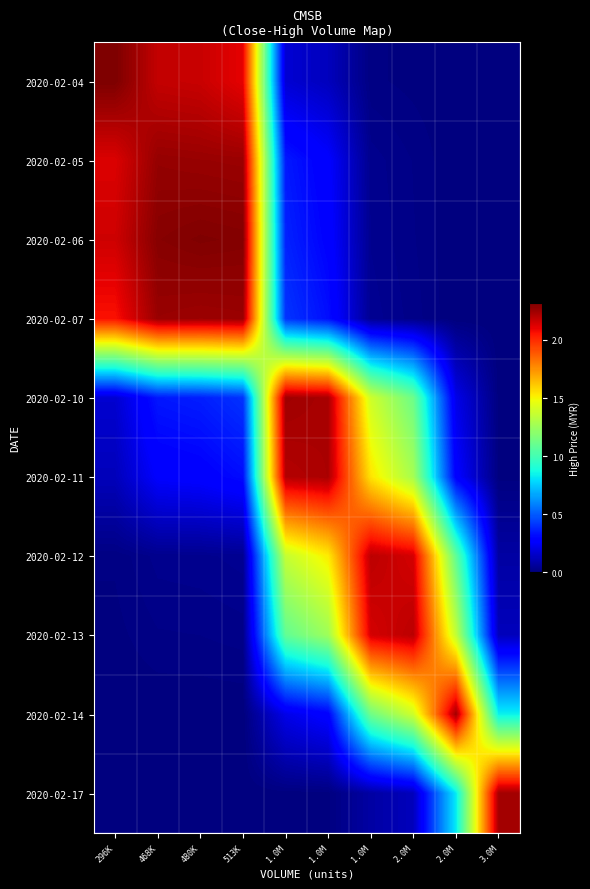

Reading left to right, extract all data points from this chart.

2020-02-04: 296K=2.3	468K=2.2	480K=2.2	513K=2.1	1.0M=0.2	1.0M=0.1	1.0M=0.0	2.0M=0.0	2.0M=0.0	3.0M=0.0
2020-02-05: 296K=2.1	468K=2.3	480K=2.3	513K=2.3	1.0M=0.3	1.0M=0.3	1.0M=0.0	2.0M=0.0	2.0M=0.0	3.0M=0.0
2020-02-06: 296K=2.2	468K=2.3	480K=2.3	513K=2.3	1.0M=0.4	1.0M=0.3	1.0M=0.0	2.0M=0.0	2.0M=0.0	3.0M=0.0
2020-02-07: 296K=2.1	468K=2.3	480K=2.3	513K=2.3	1.0M=0.4	1.0M=0.3	1.0M=0.0	2.0M=0.0	2.0M=0.0	3.0M=0.0
2020-02-10: 296K=0.2	468K=0.3	480K=0.4	513K=0.4	1.0M=2.2	1.0M=2.2	1.0M=1.4	2.0M=1.1	2.0M=0.2	3.0M=0.0
2020-02-11: 296K=0.1	468K=0.3	480K=0.3	513K=0.3	1.0M=2.2	1.0M=2.2	1.0M=1.5	2.0M=1.3	2.0M=0.3	3.0M=0.0
2020-02-12: 296K=0.0	468K=0.0	480K=0.0	513K=0.0	1.0M=1.4	1.0M=1.5	1.0M=2.2	2.0M=2.1	2.0M=1.1	3.0M=0.1
2020-02-13: 296K=0.0	468K=0.0	480K=0.0	513K=0.0	1.0M=1.1	1.0M=1.3	1.0M=2.1	2.0M=2.2	2.0M=1.4	3.0M=0.1
2020-02-14: 296K=0.0	468K=0.0	480K=0.0	513K=0.0	1.0M=0.2	1.0M=0.3	1.0M=1.1	2.0M=1.4	2.0M=2.2	3.0M=0.8
2020-02-17: 296K=0.0	468K=0.0	480K=0.0	513K=0.0	1.0M=0.0	1.0M=0.0	1.0M=0.1	2.0M=0.1	2.0M=0.8	3.0M=2.2